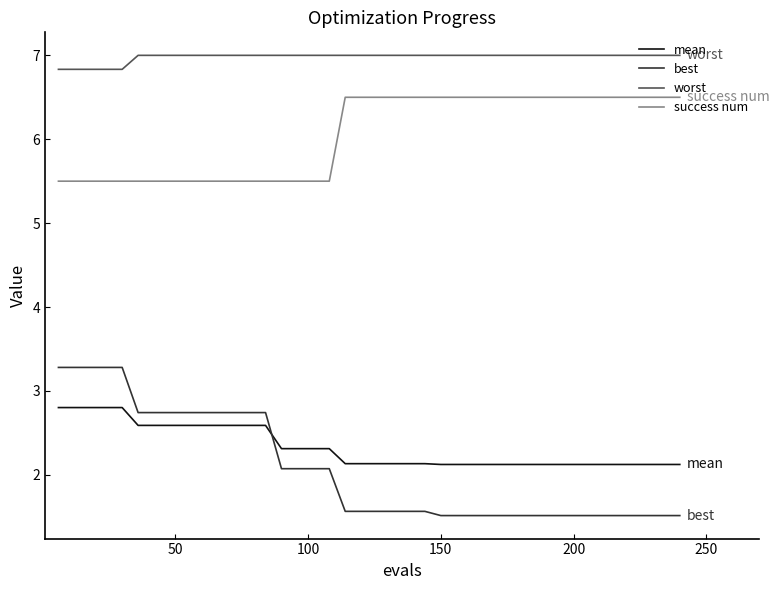

Which series has the largest range (max minus min)?

best